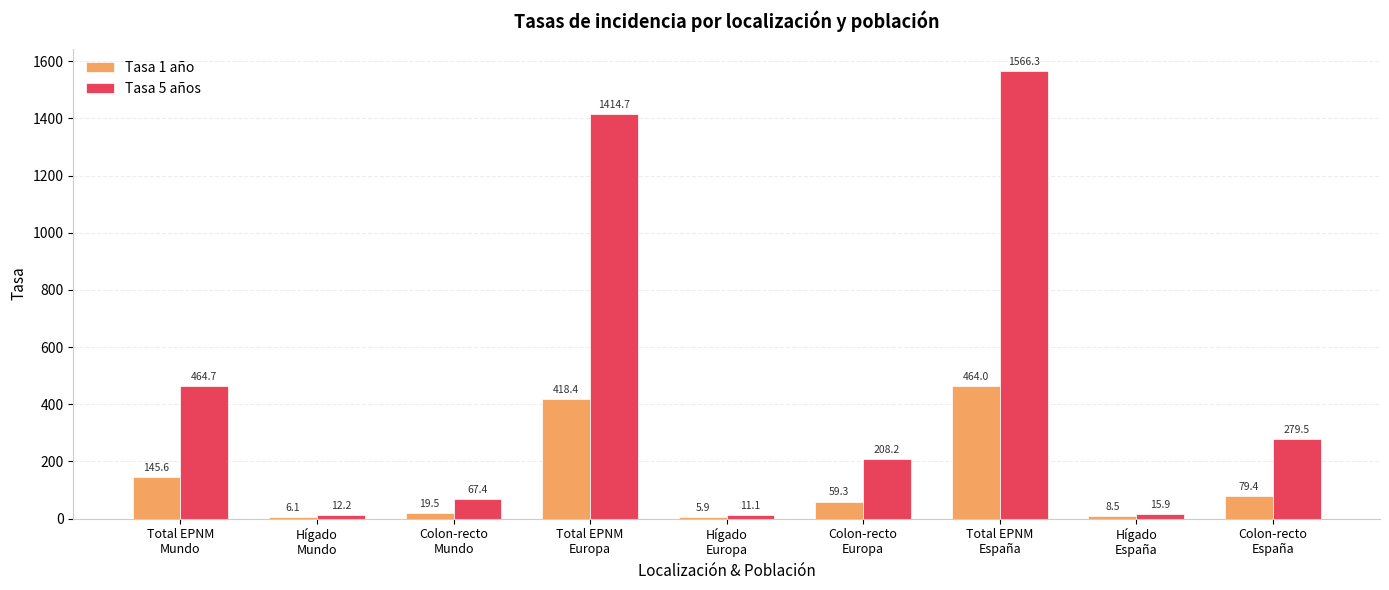

Rank the categories by Tasa 5 años value from highest to lowest.

Total EPNM
España, Total EPNM
Europa, Total EPNM
Mundo, Colon-recto
España, Colon-recto
Europa, Colon-recto
Mundo, Hígado
España, Hígado
Mundo, Hígado
Europa